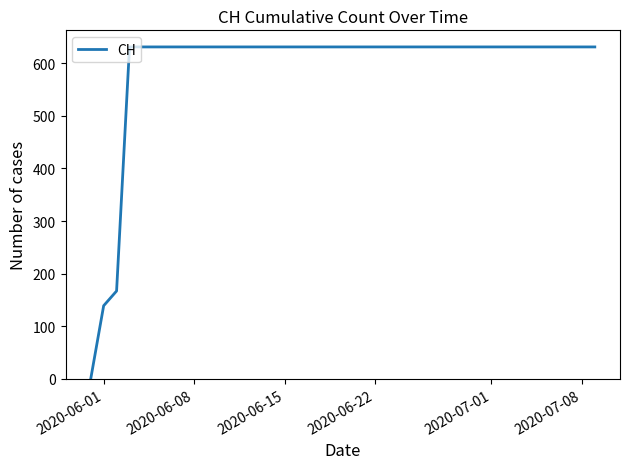

How many values are above zero?

39